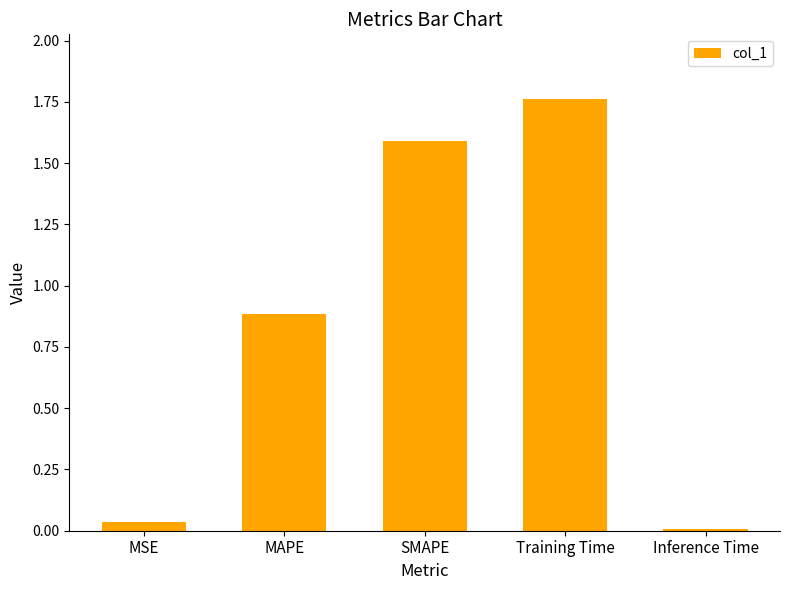

True or false: the data shows 1.1 at Training Time.

False